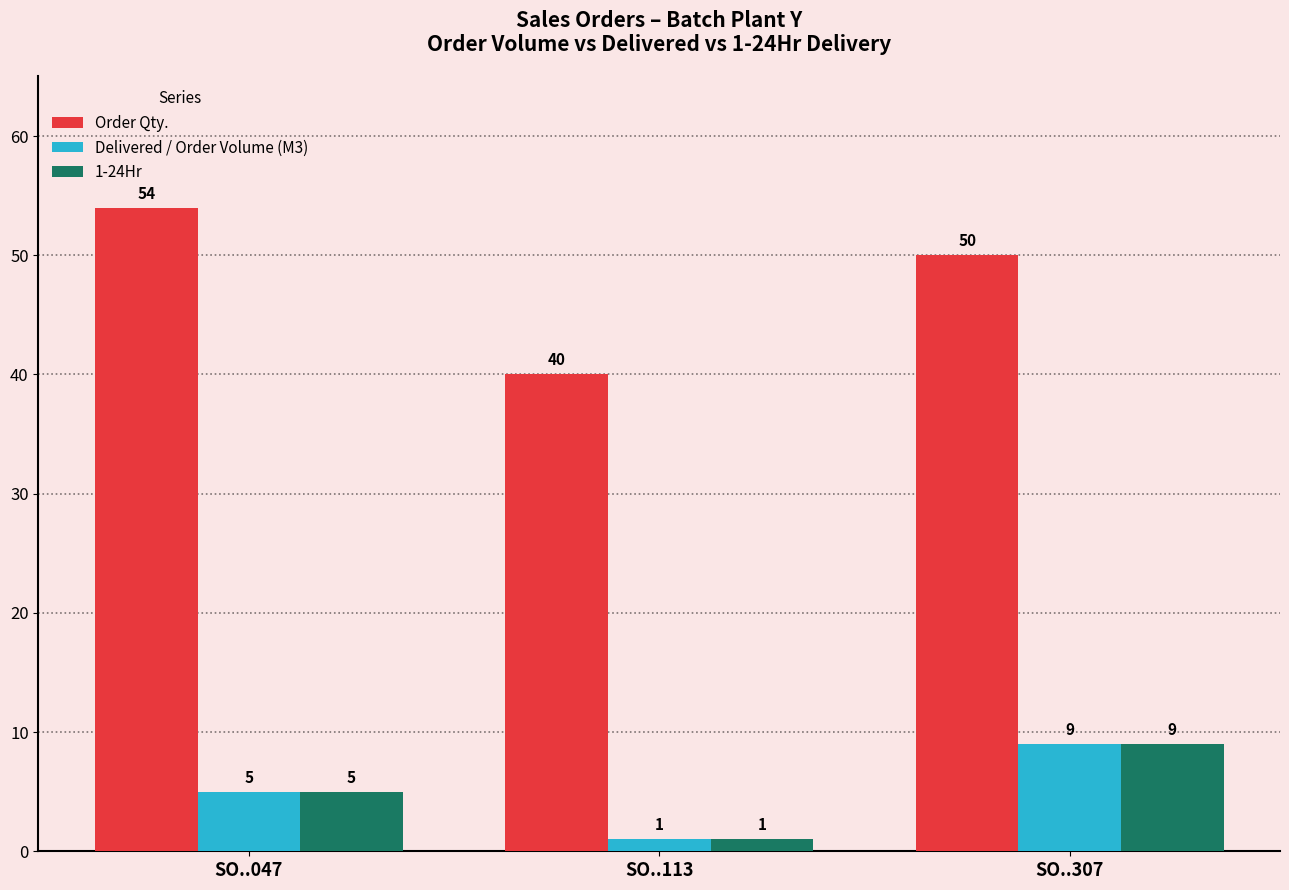

What is the smallest value displayed?

1